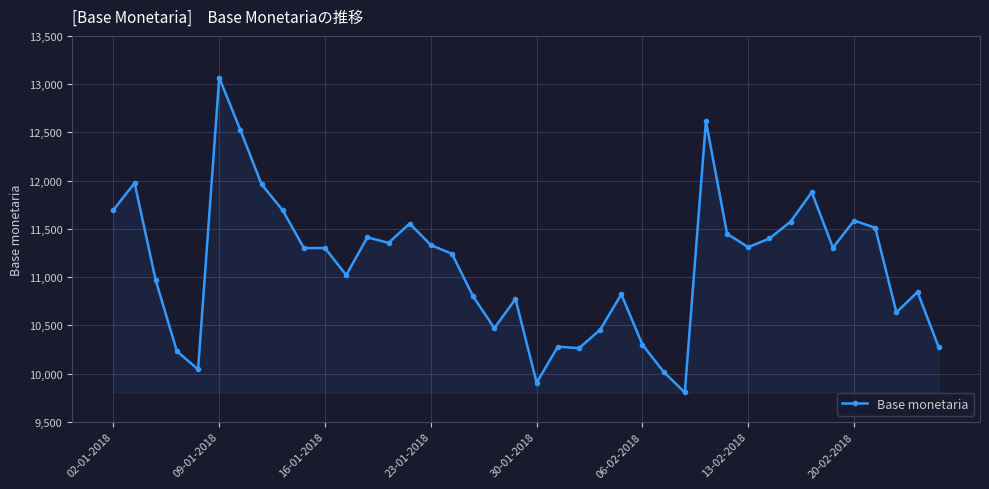

What is the value of the 10th point from the left?

11301